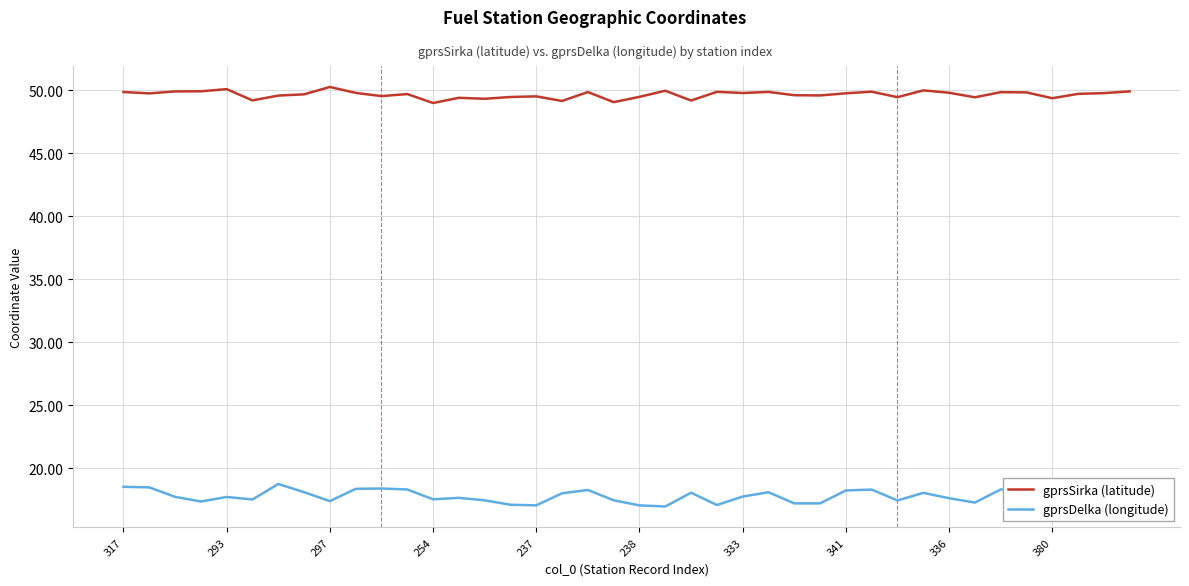

What is the minimum value for gprsDelka (longitude)?

17.0